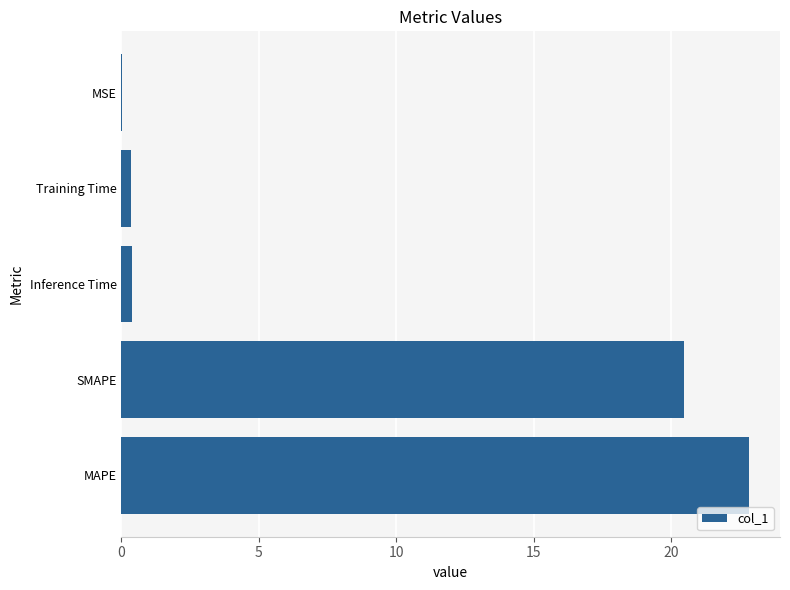

What value does the data have at MAPE?

22.8